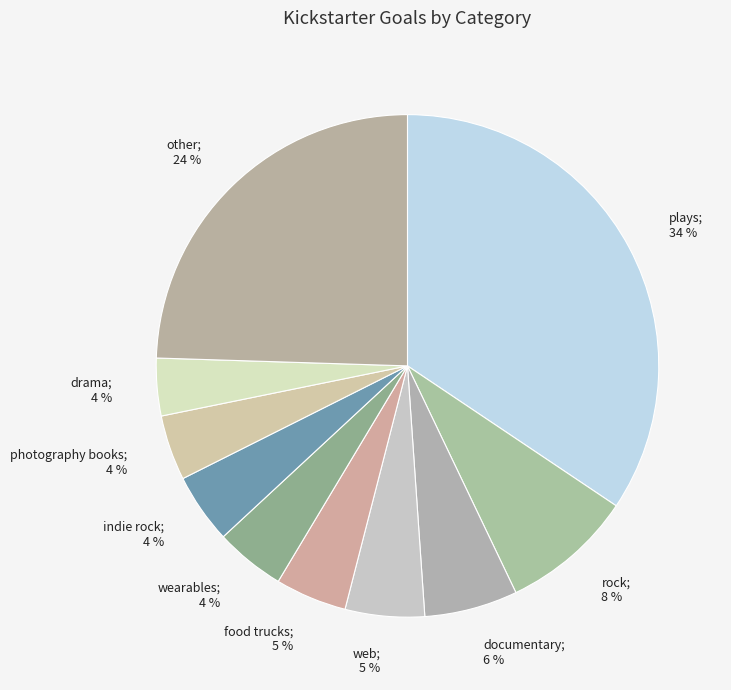

Count the number of slices in the pie.

10